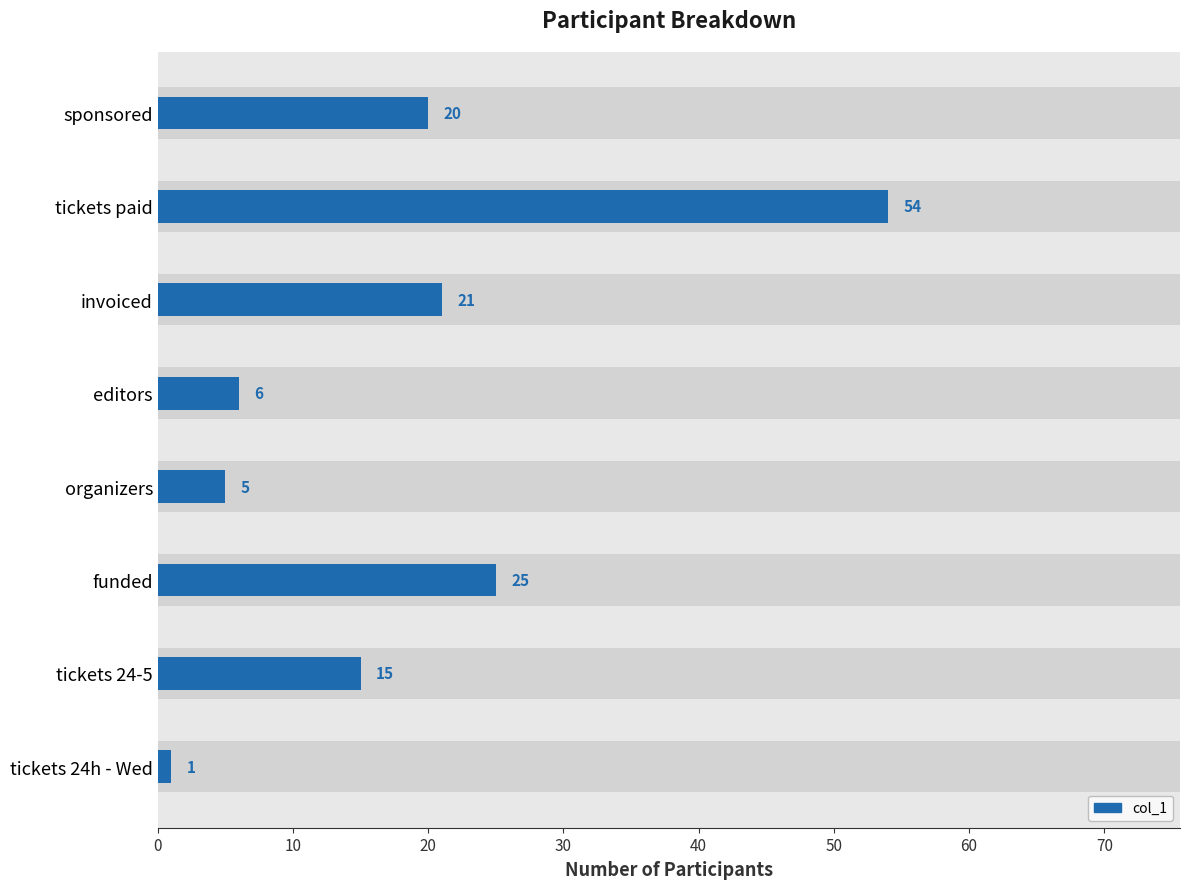

Does the chart contain stacked bars?

No